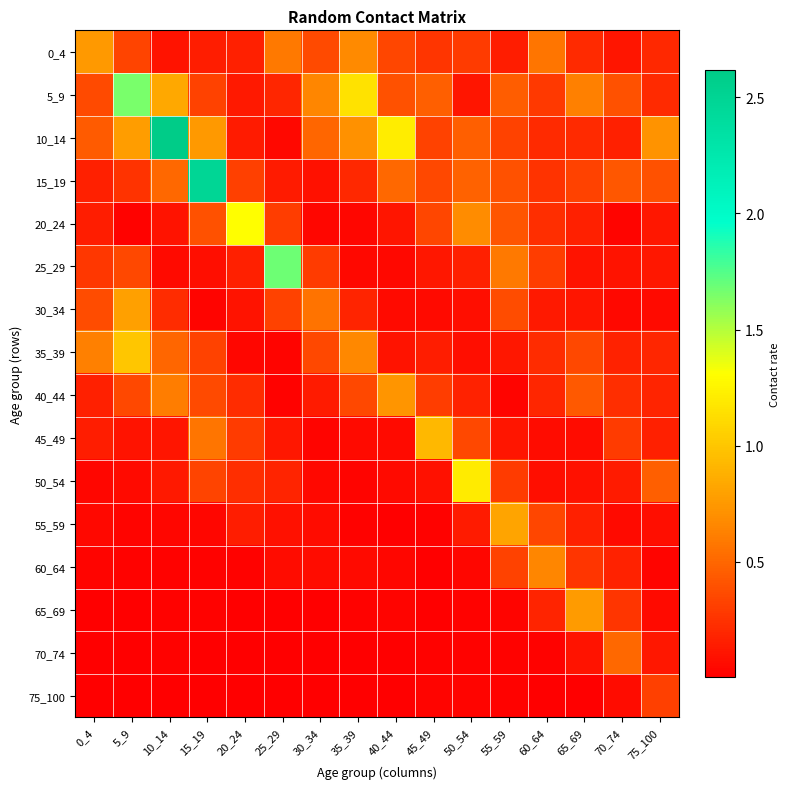

At which category is the sum across all series the highest?

15_19